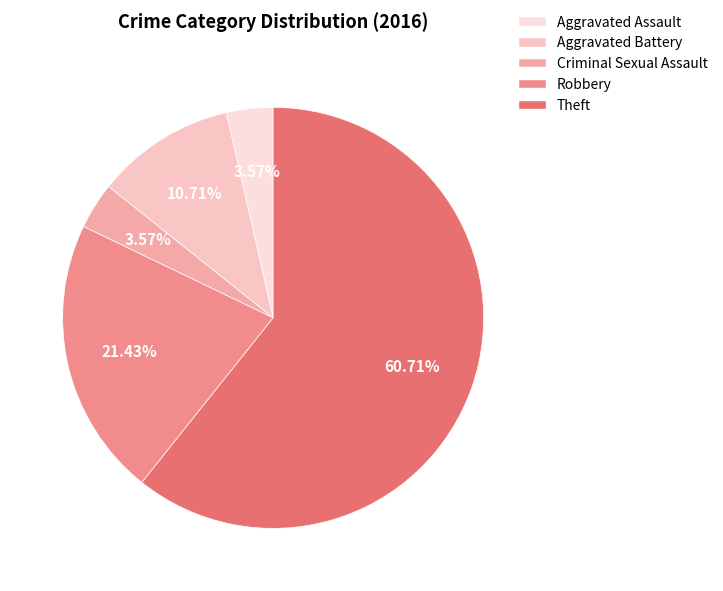

How many segments does this pie chart have?

5